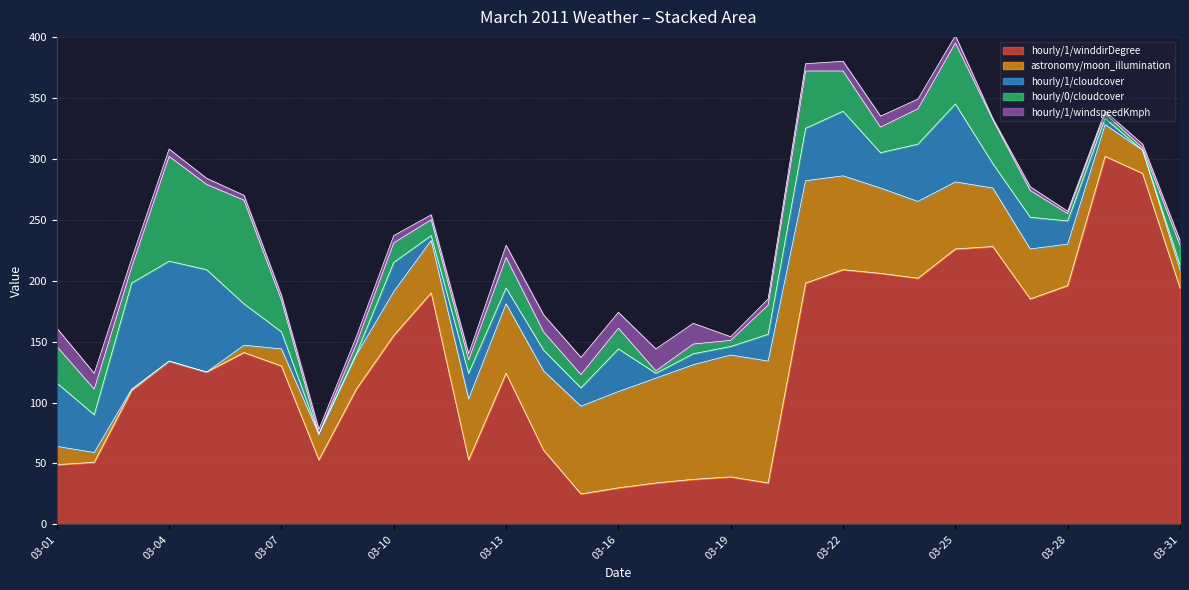

Does the chart display data point markers on the line(s)?

No